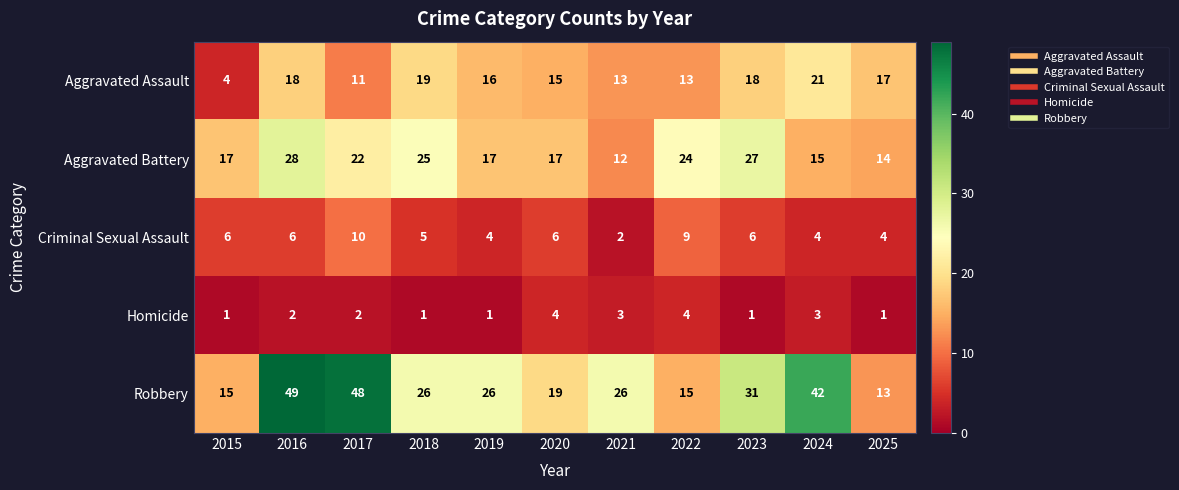

List the series in order of their peak value, highest first.

Robbery, Aggravated Battery, Aggravated Assault, Criminal Sexual Assault, Homicide